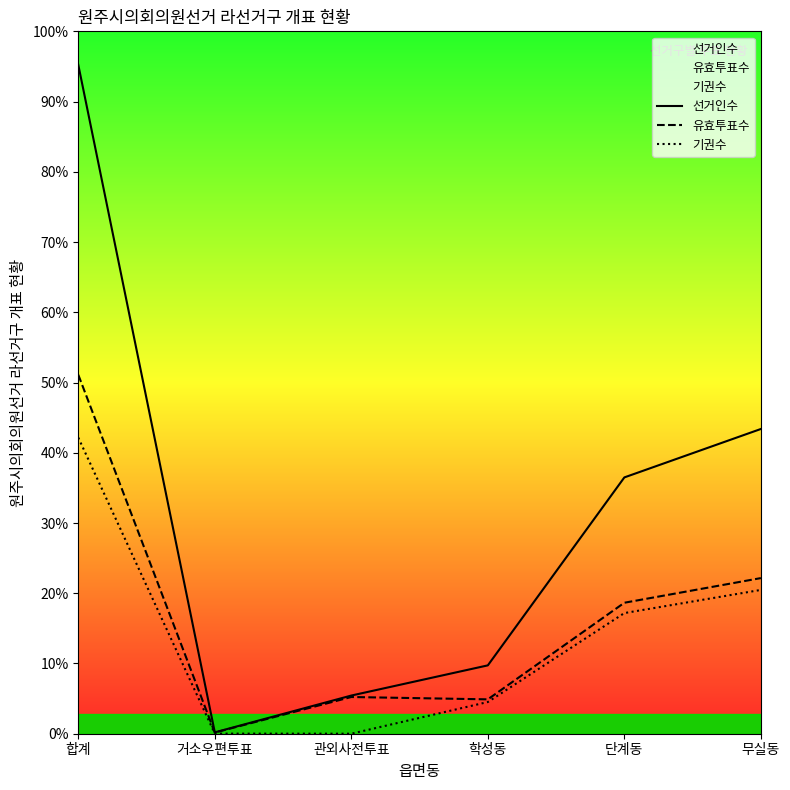

Does the chart display data point markers on the line(s)?

No